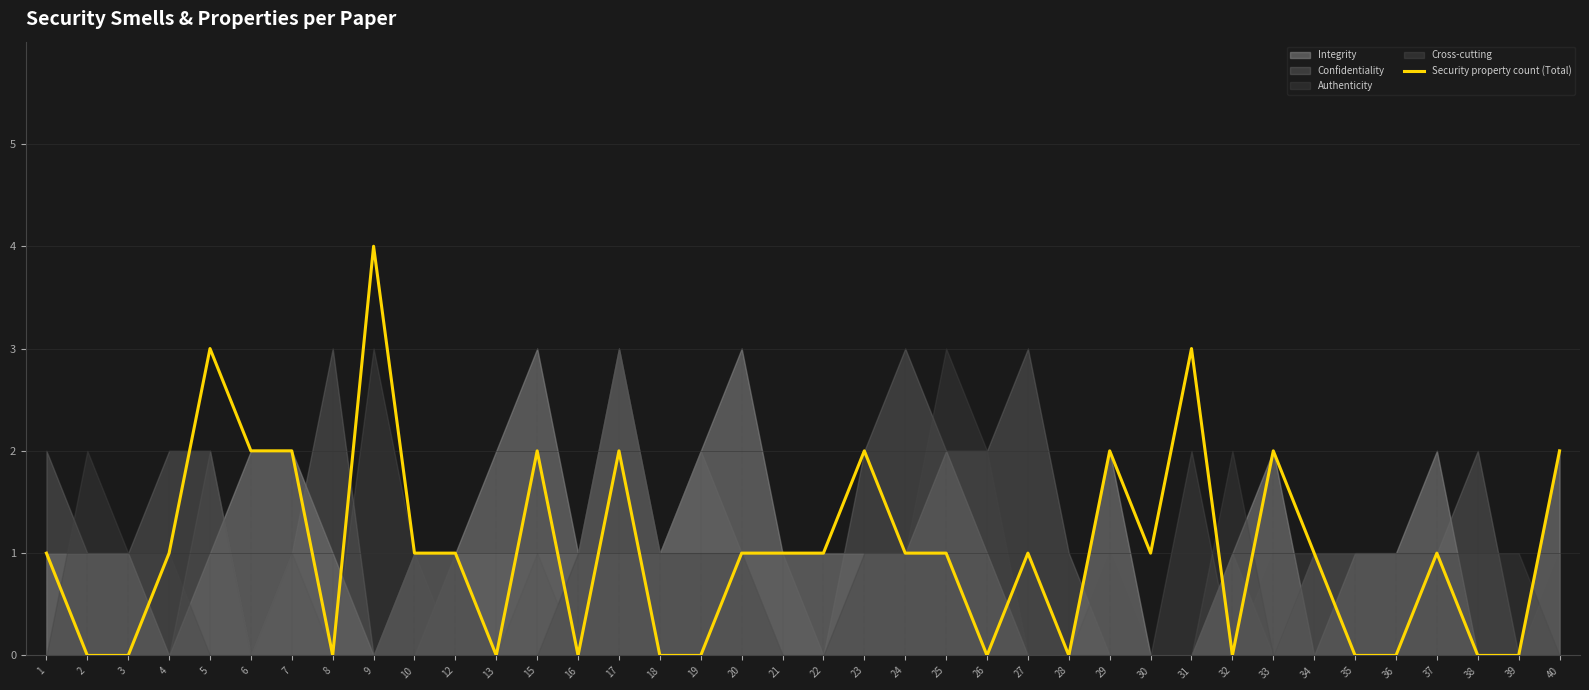

How many values are between 0 and 2?

35